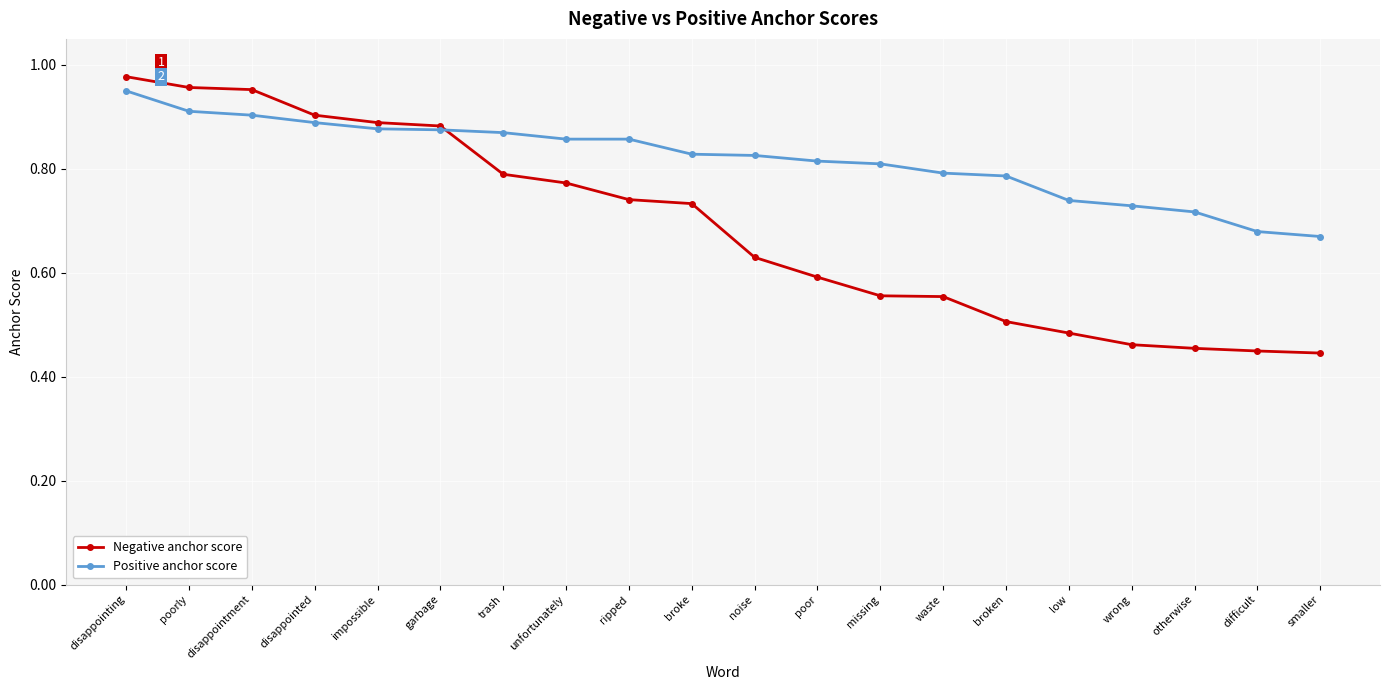

Which series has the widest spread of values?

Negative anchor score